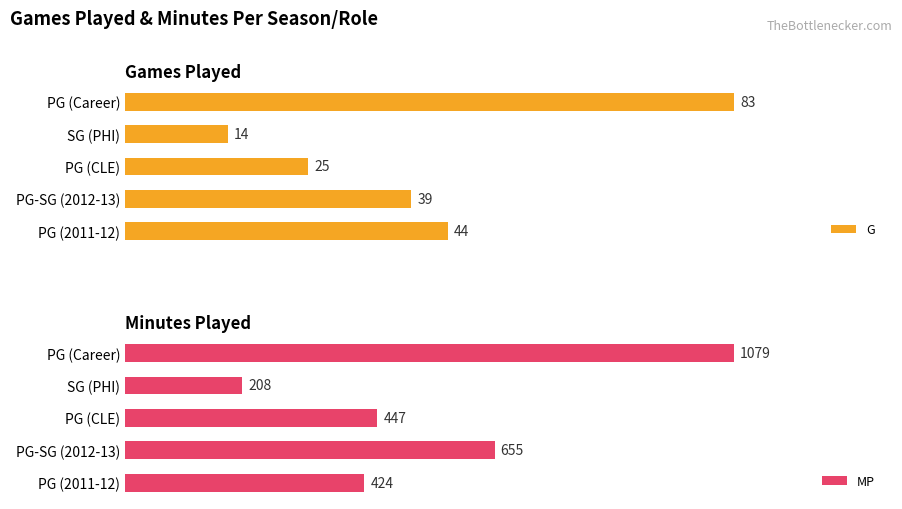

What is the value of the MP bar at the 3rd from the left?

447